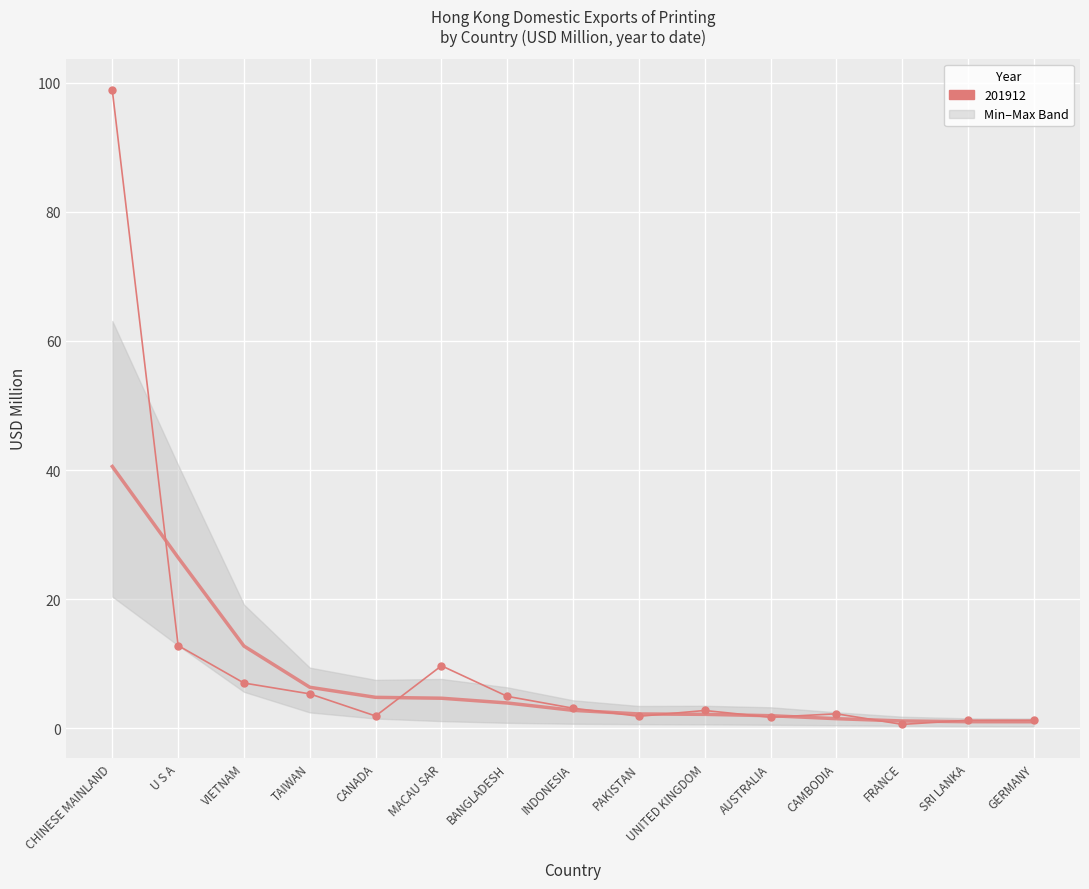

Is it true that 201712 equals 57.3 at CHINESE MAINLAND?

True